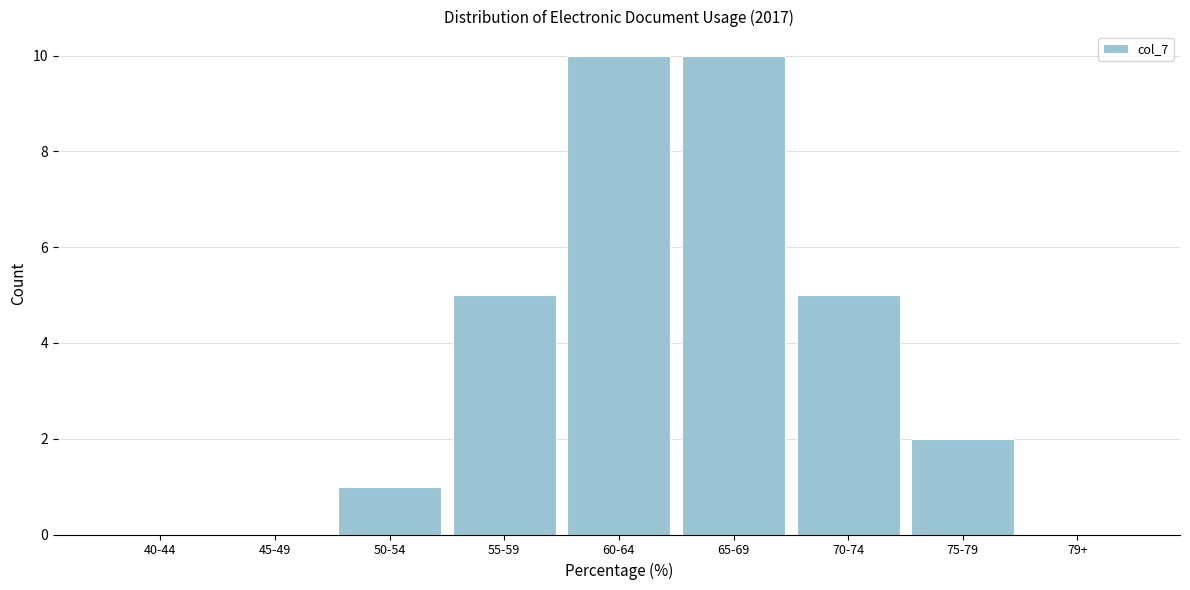

Reading left to right, transcribe all the data shown in this chart.

40-44=0	45-49=0	50-54=1	55-59=5	60-64=10	65-69=10	70-74=5	75-79=2	79+=0